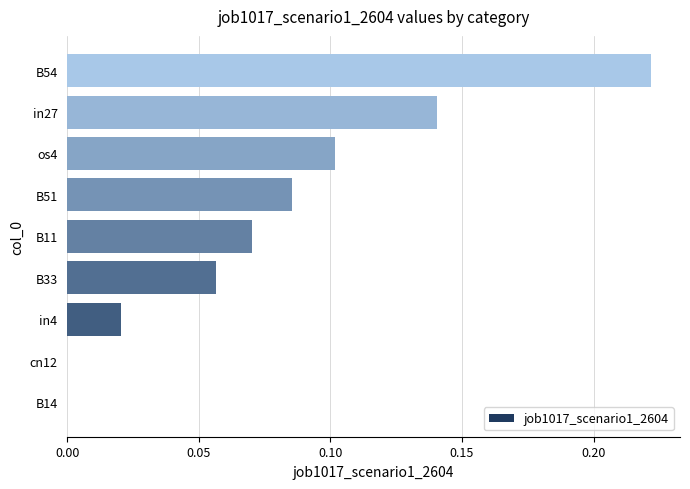

The value at B51 is 0.1. True or false?

True